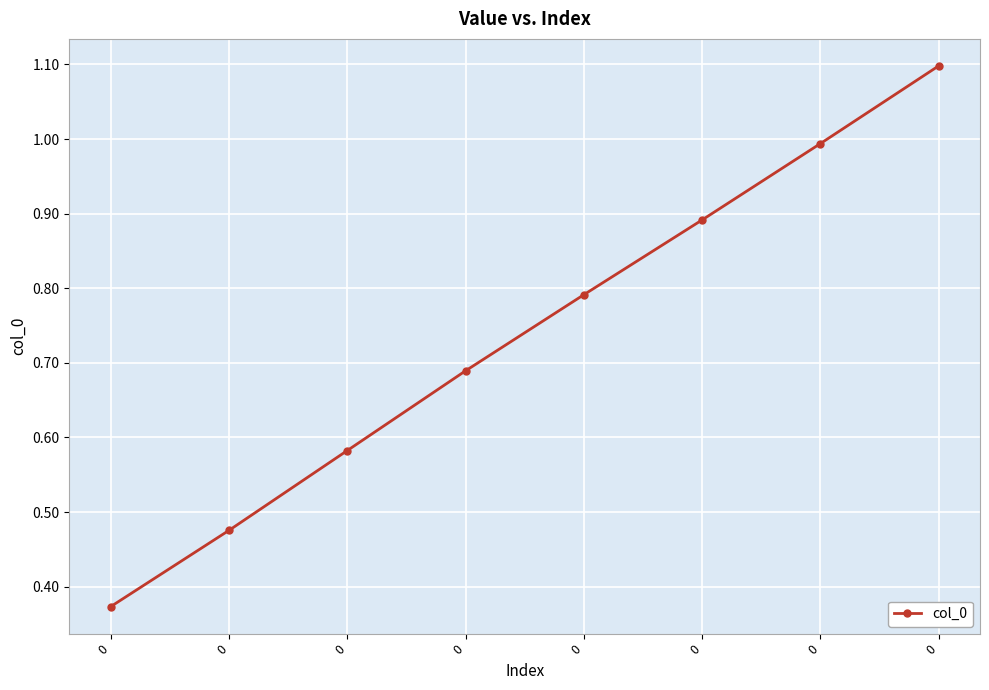

Rank the categories by value from lowest to highest.

0, 0, 0, 0, 0, 0, 0, 0